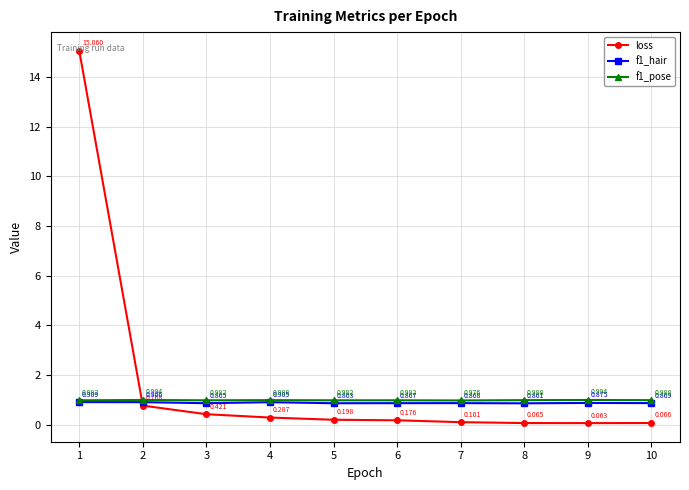

At which category is the sum across all series the highest?

1